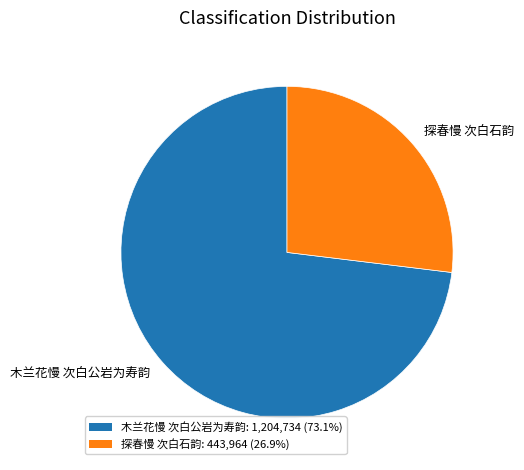

Which category accounts for the majority?

木兰花慢 次白公岩为寿韵